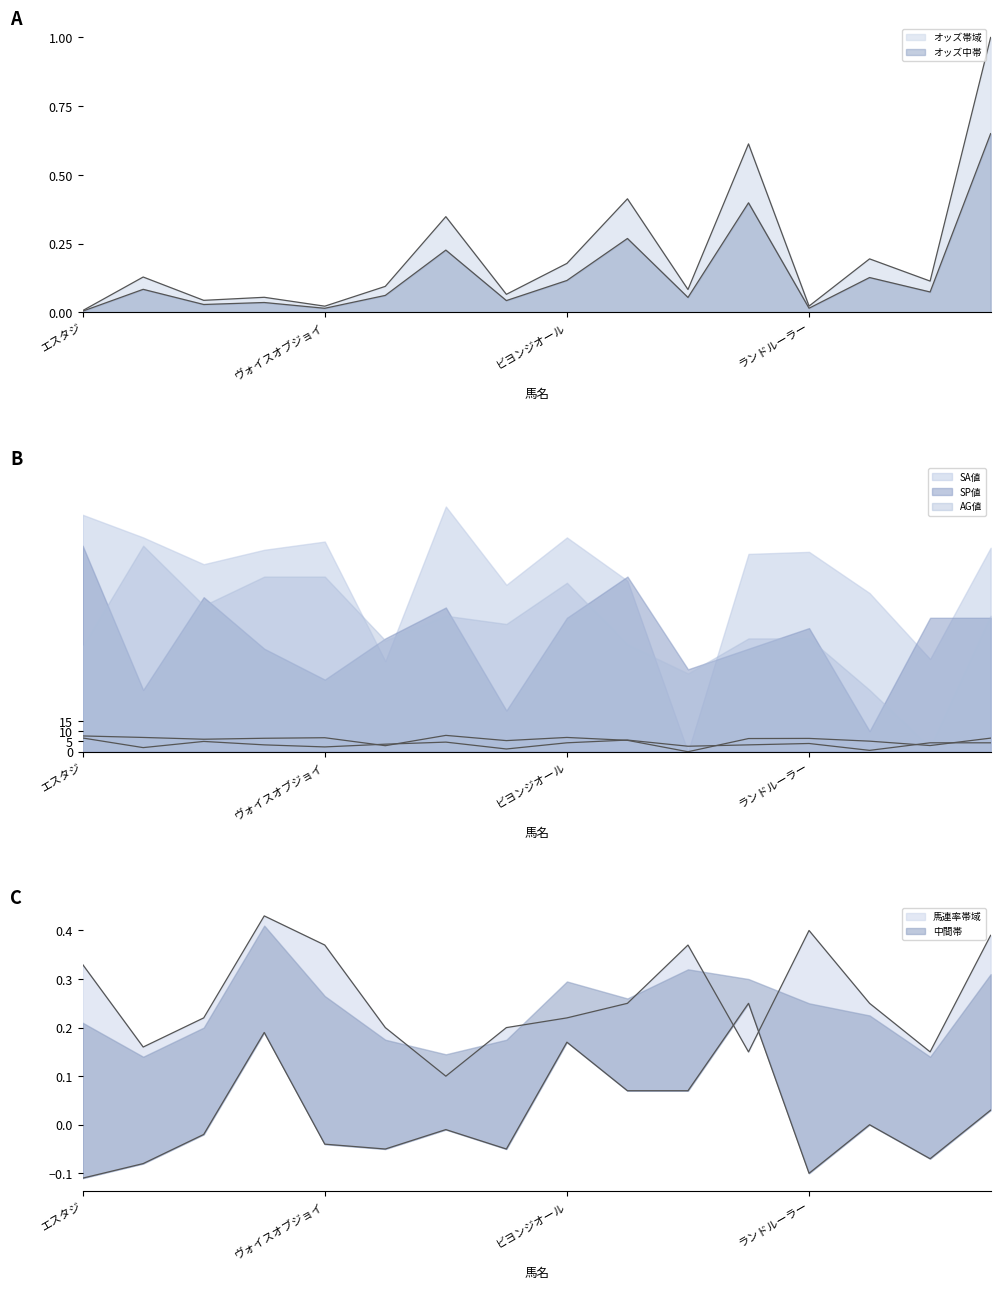

How many values in the SP値 series are below 4?

8